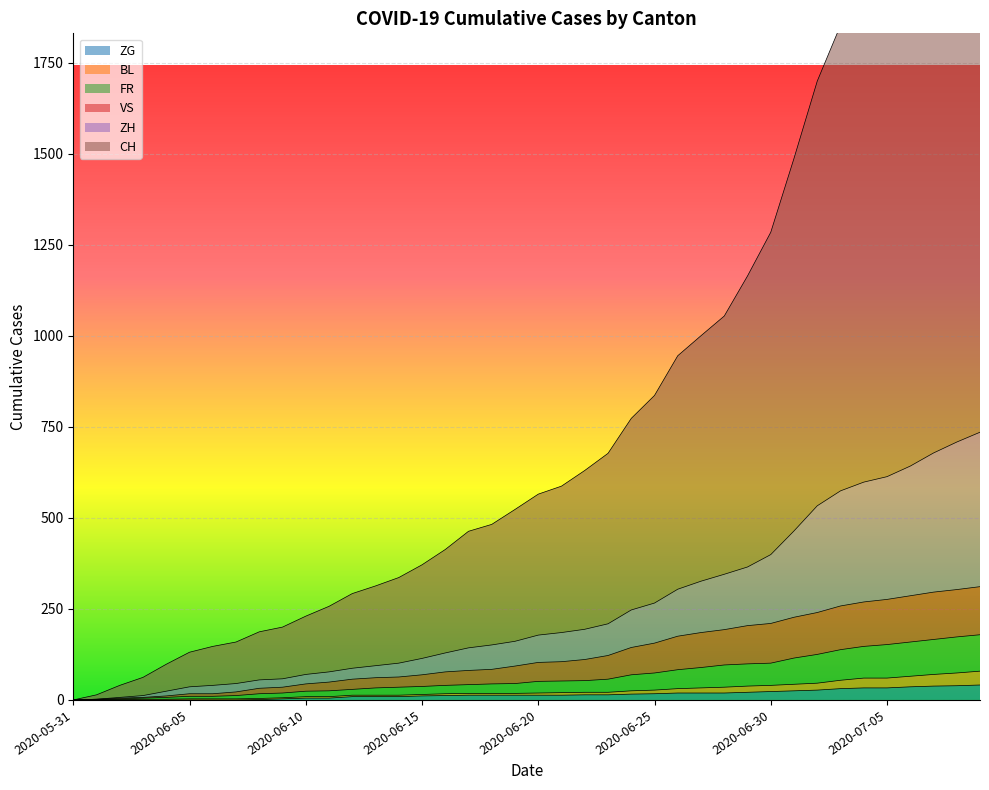

Which series has the largest range (max minus min)?

CH